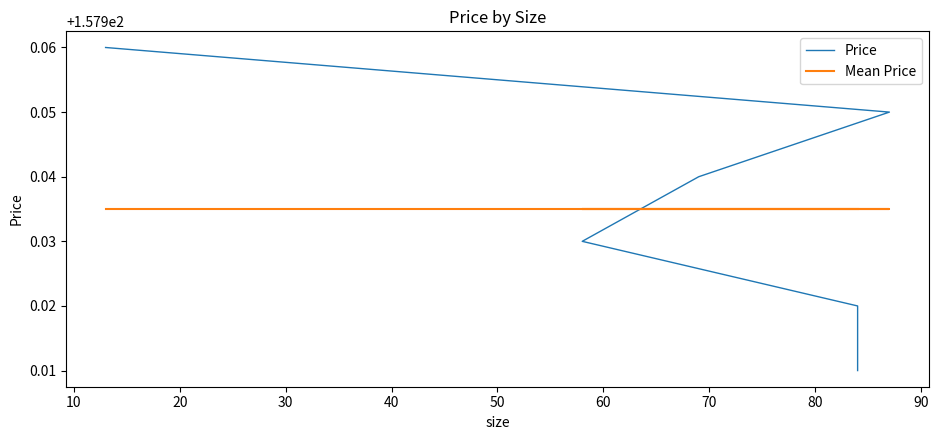

What is the value of the Price point at the 6th from the left?

157.9